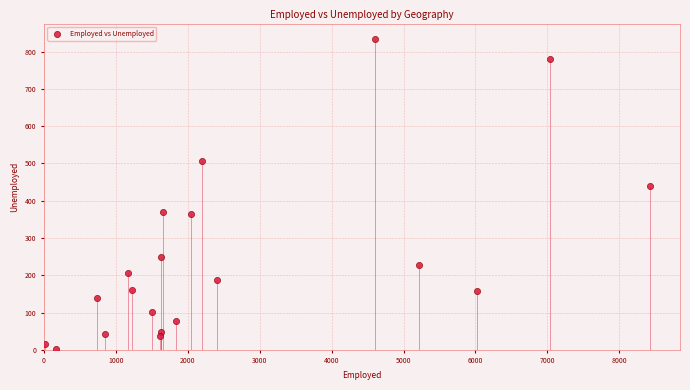

What is the range of Y values (max minus min)?

830.8